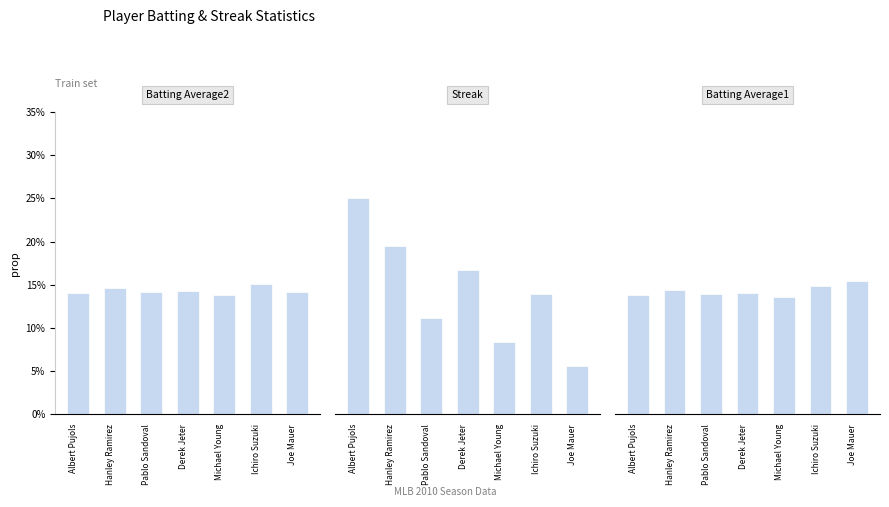

What are all the series names shown in the legend?

Batting Average2, Streak, Batting Average1